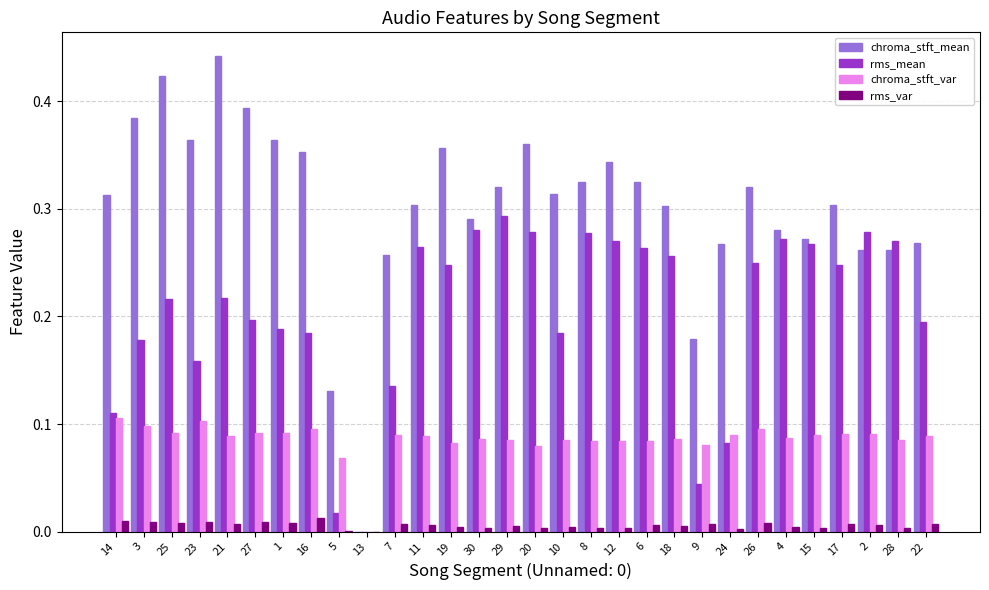

Between 21 and 4, which series saw the biggest shift?

chroma_stft_mean